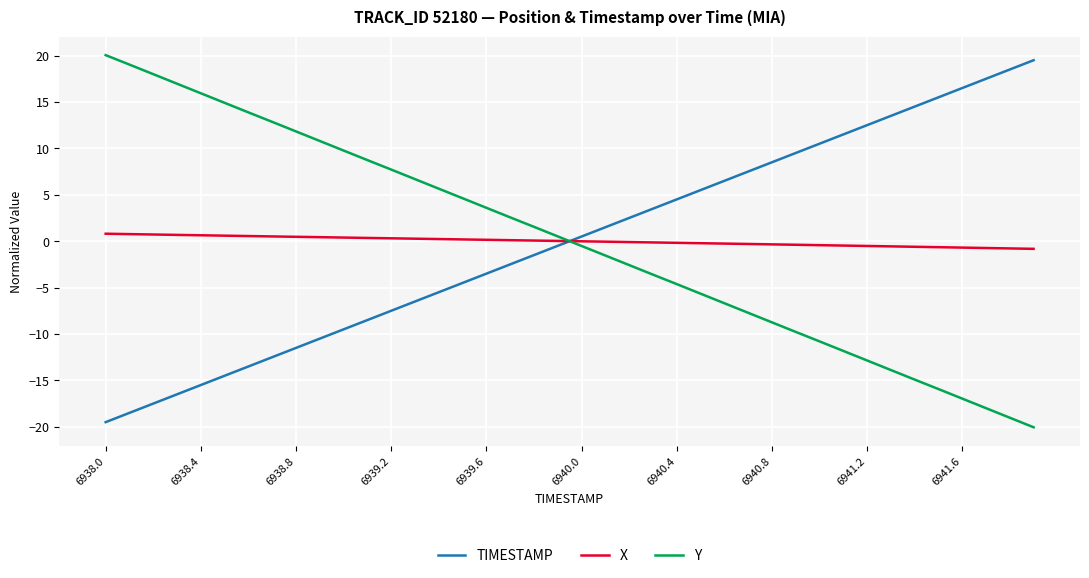

How many intersections are there between X and TIMESTAMP?

1